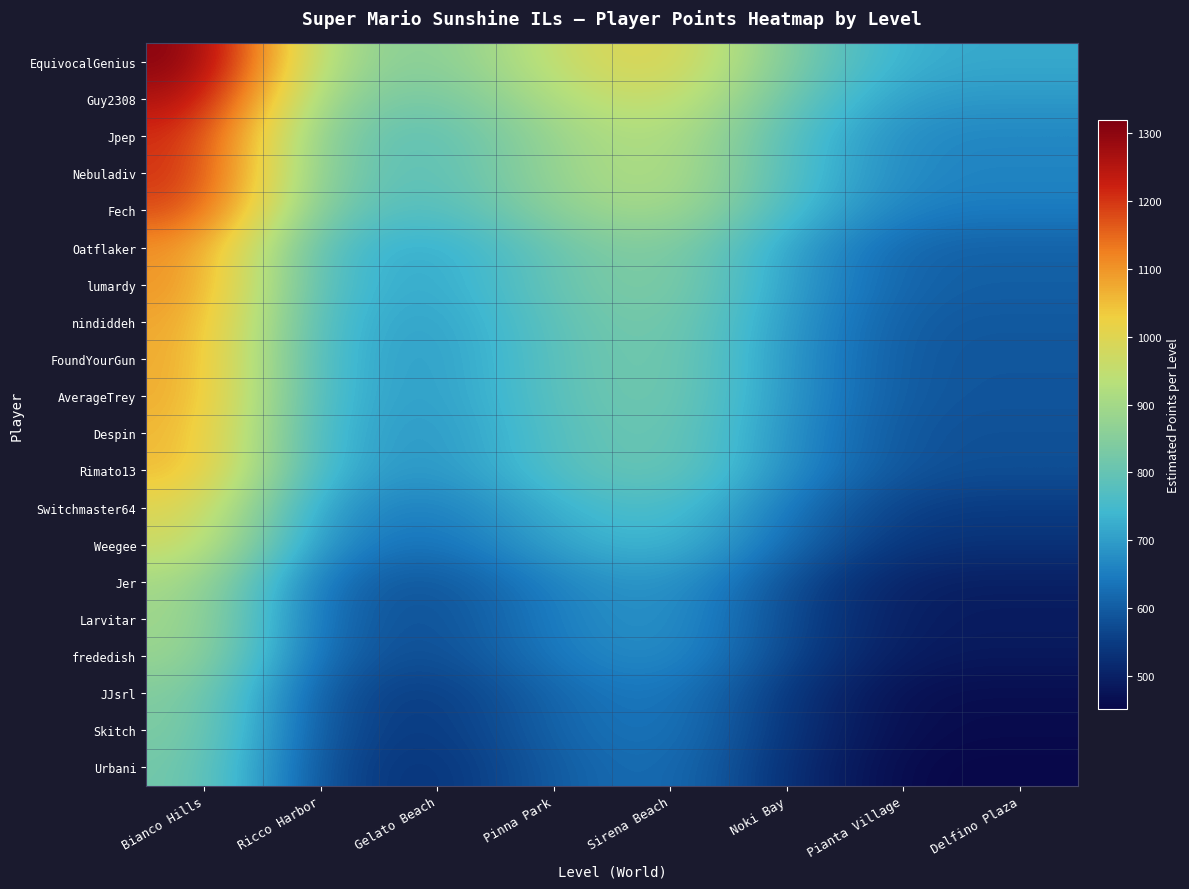

What is the total value across all series at Sirena Beach?

16243.9